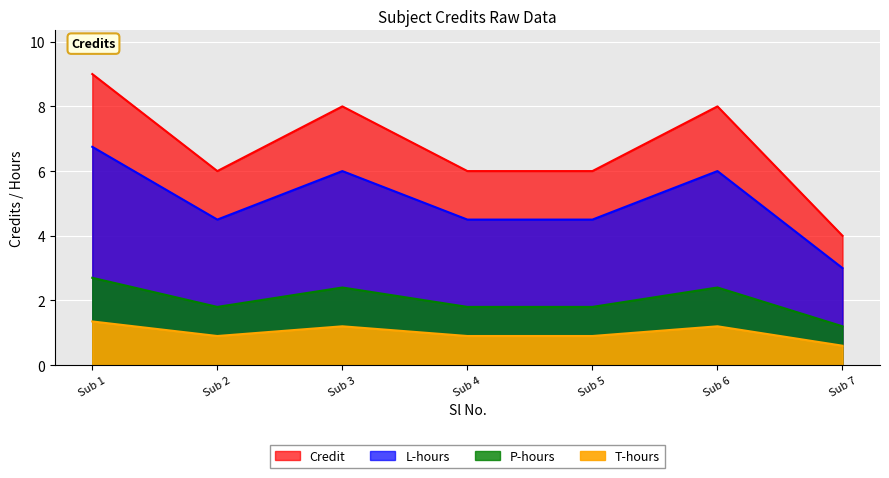

Count the values in the range 6 to 8.

5